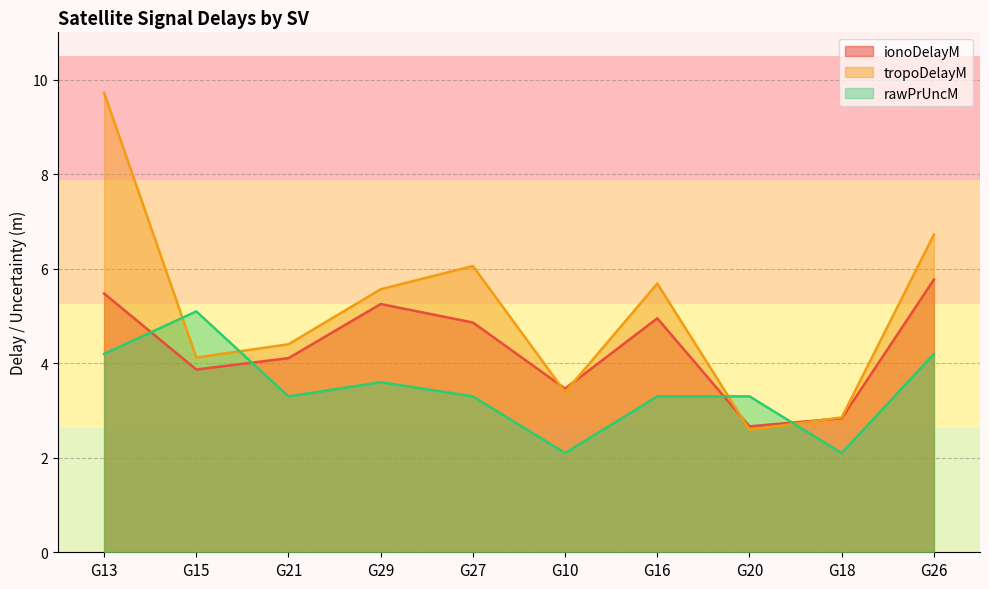

What is the average value of the rawPrUncM series?

3.4